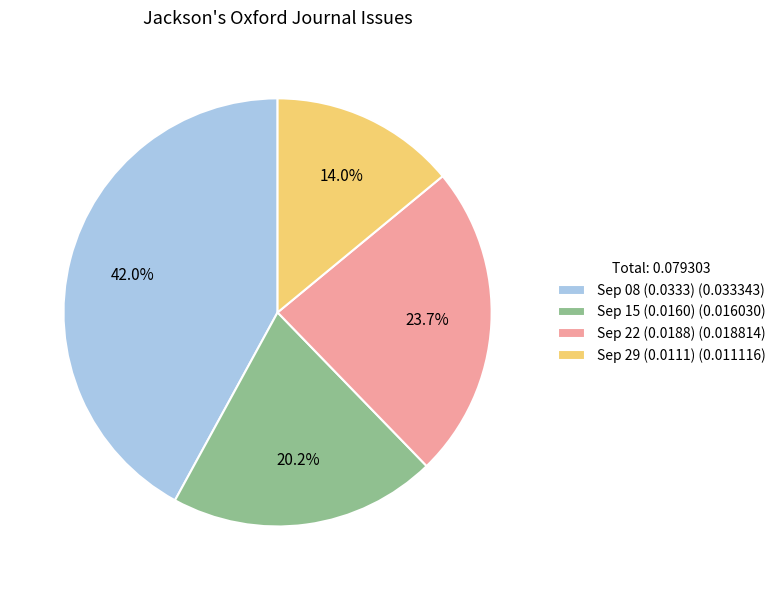

Between Sep 22 (0.0188) (0.018814) and Sep 08 (0.0333) (0.033343), which is larger?

Sep 08 (0.0333) (0.033343)